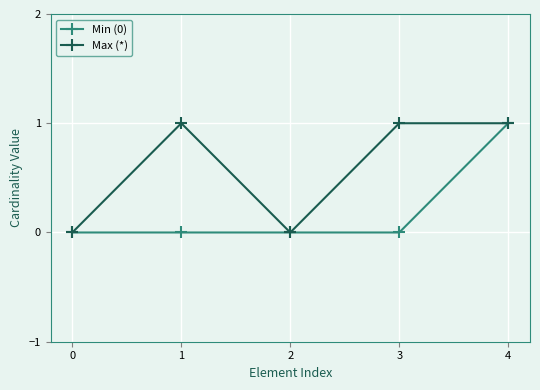

How many data points does each series have?

5